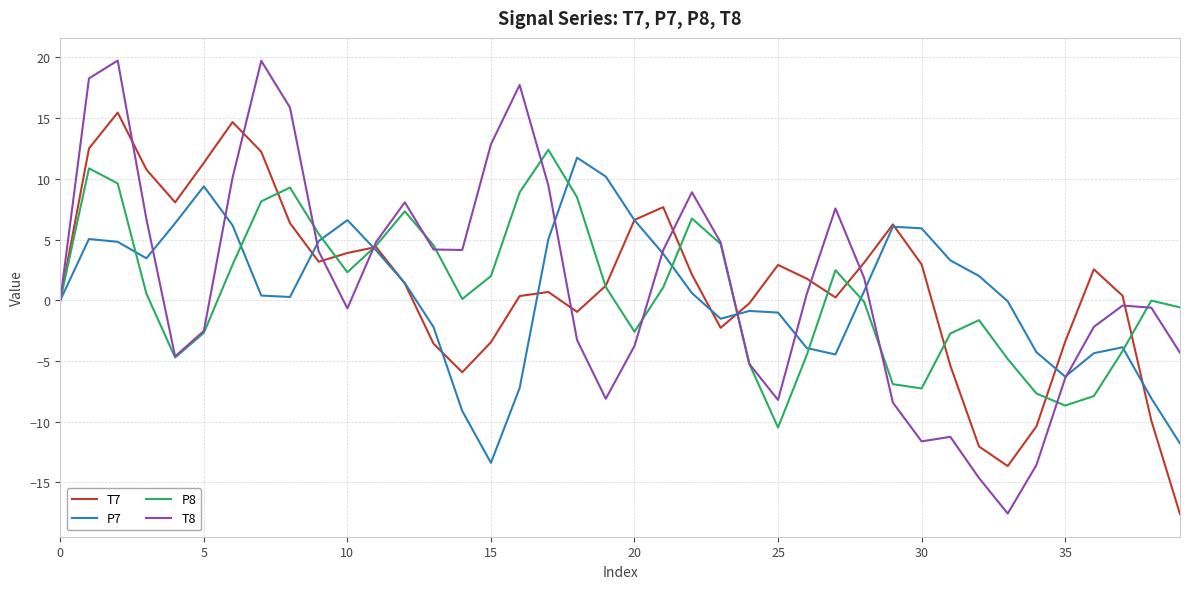

What is the lowest value of the P8 series?

-10.5